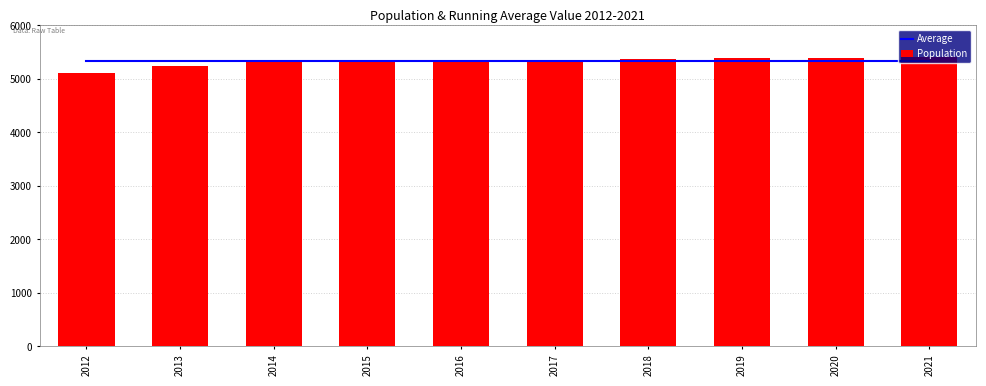

How many data points does each series have?

10